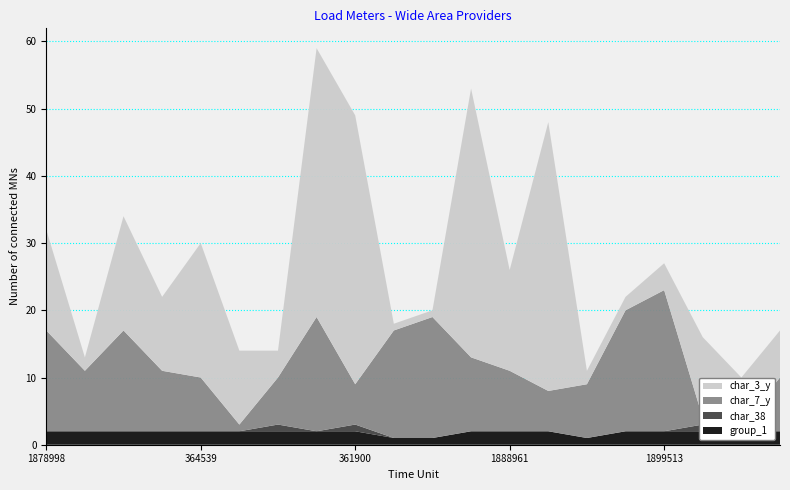

Reading right to left, what are all the values shown in this chart?

group_1: 795162=2	1791226=2	1938351=2	1899513=2	1885540=2	534653=1	1025777=2	1888961=2	828466=2	332786=1	270292=1	361900=2	1186989=2	261245=2	1648803=2	364539=2	2150197=2	1441988=2	1862956=2	1878998=2
char_38: 795162=0	1791226=0	1938351=1	1899513=0	1885540=0	534653=0	1025777=0	1888961=0	828466=0	332786=0	270292=0	361900=1	1186989=0	261245=1	1648803=0	364539=0	2150197=0	1441988=0	1862956=0	1878998=0
char_7_y: 795162=8	1791226=1	1938351=1	1899513=21	1885540=18	534653=8	1025777=6	1888961=9	828466=11	332786=18	270292=16	361900=6	1186989=17	261245=7	1648803=1	364539=8	2150197=9	1441988=15	1862956=9	1878998=15
char_3_y: 795162=7	1791226=7	1938351=12	1899513=4	1885540=2	534653=2	1025777=40	1888961=15	828466=40	332786=1	270292=1	361900=40	1186989=40	261245=4	1648803=11	364539=20	2150197=11	1441988=17	1862956=2	1878998=15